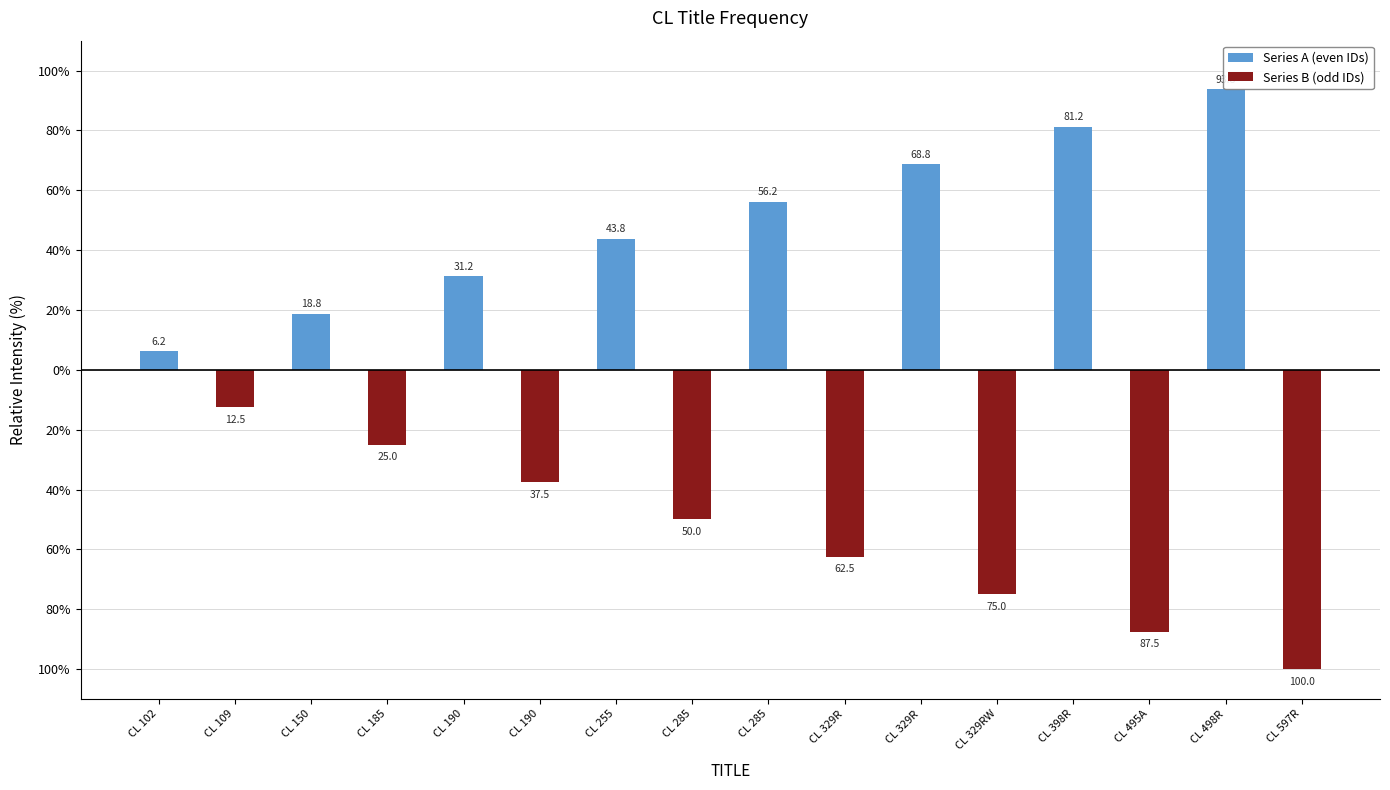

What is the label of the 16th bar from the right?

CL 102